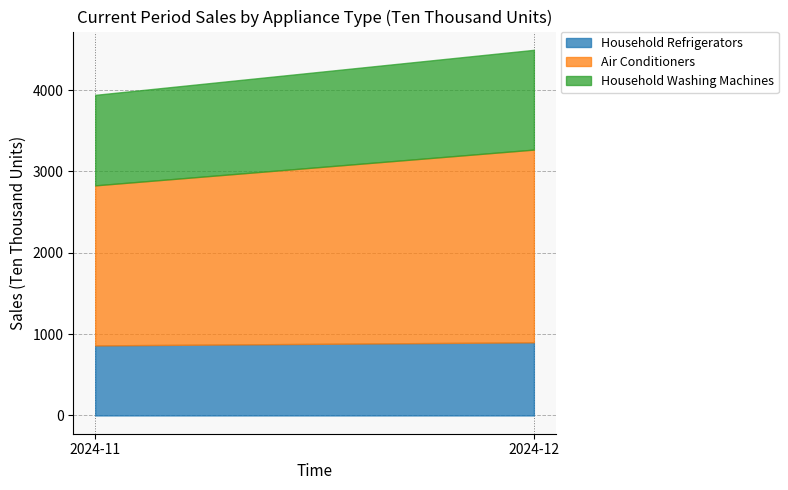

Where does the Air Conditioners series first go above 2369?

2024-12